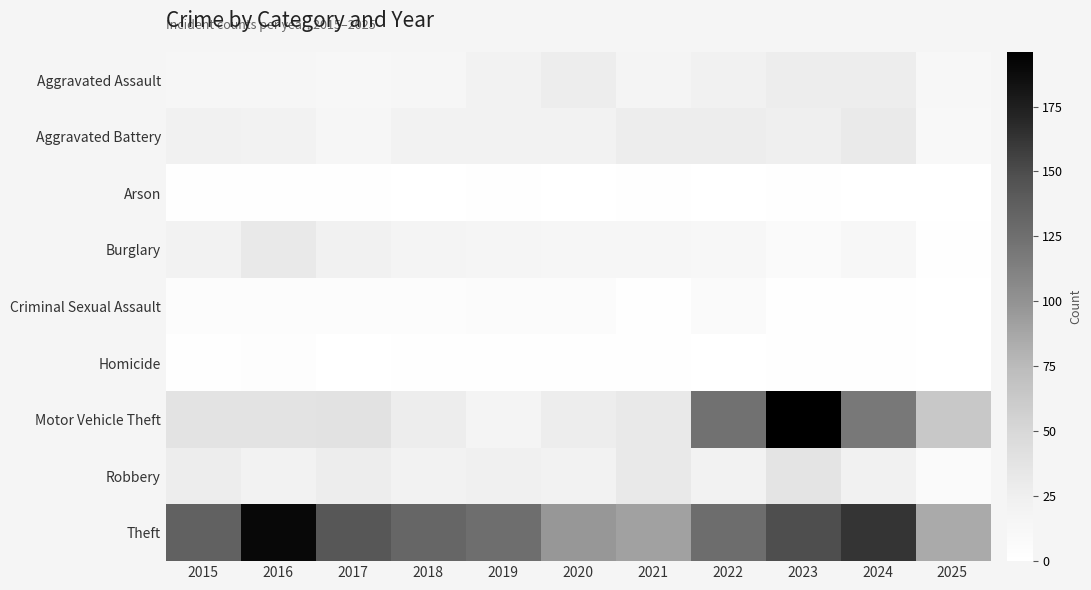

At how many categories does at least one series exceed 128?

6